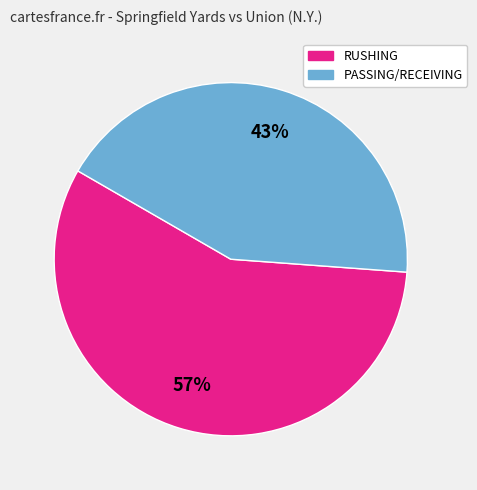

To the nearest percent, what is the difference between the largest and smallest slice percentages?

14%